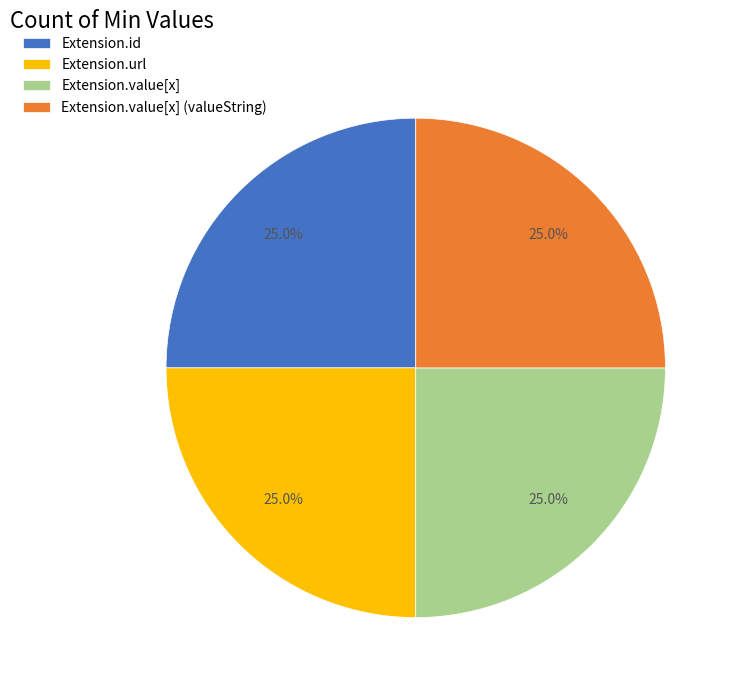

What is the ratio of the value at Extension.id to the value at Extension.value[x] (valueString)?

1.0